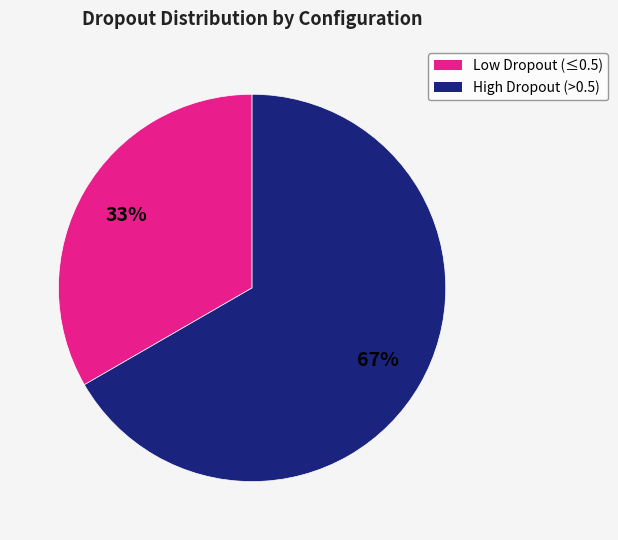

To the nearest percent, what is the average slice percentage?

50%